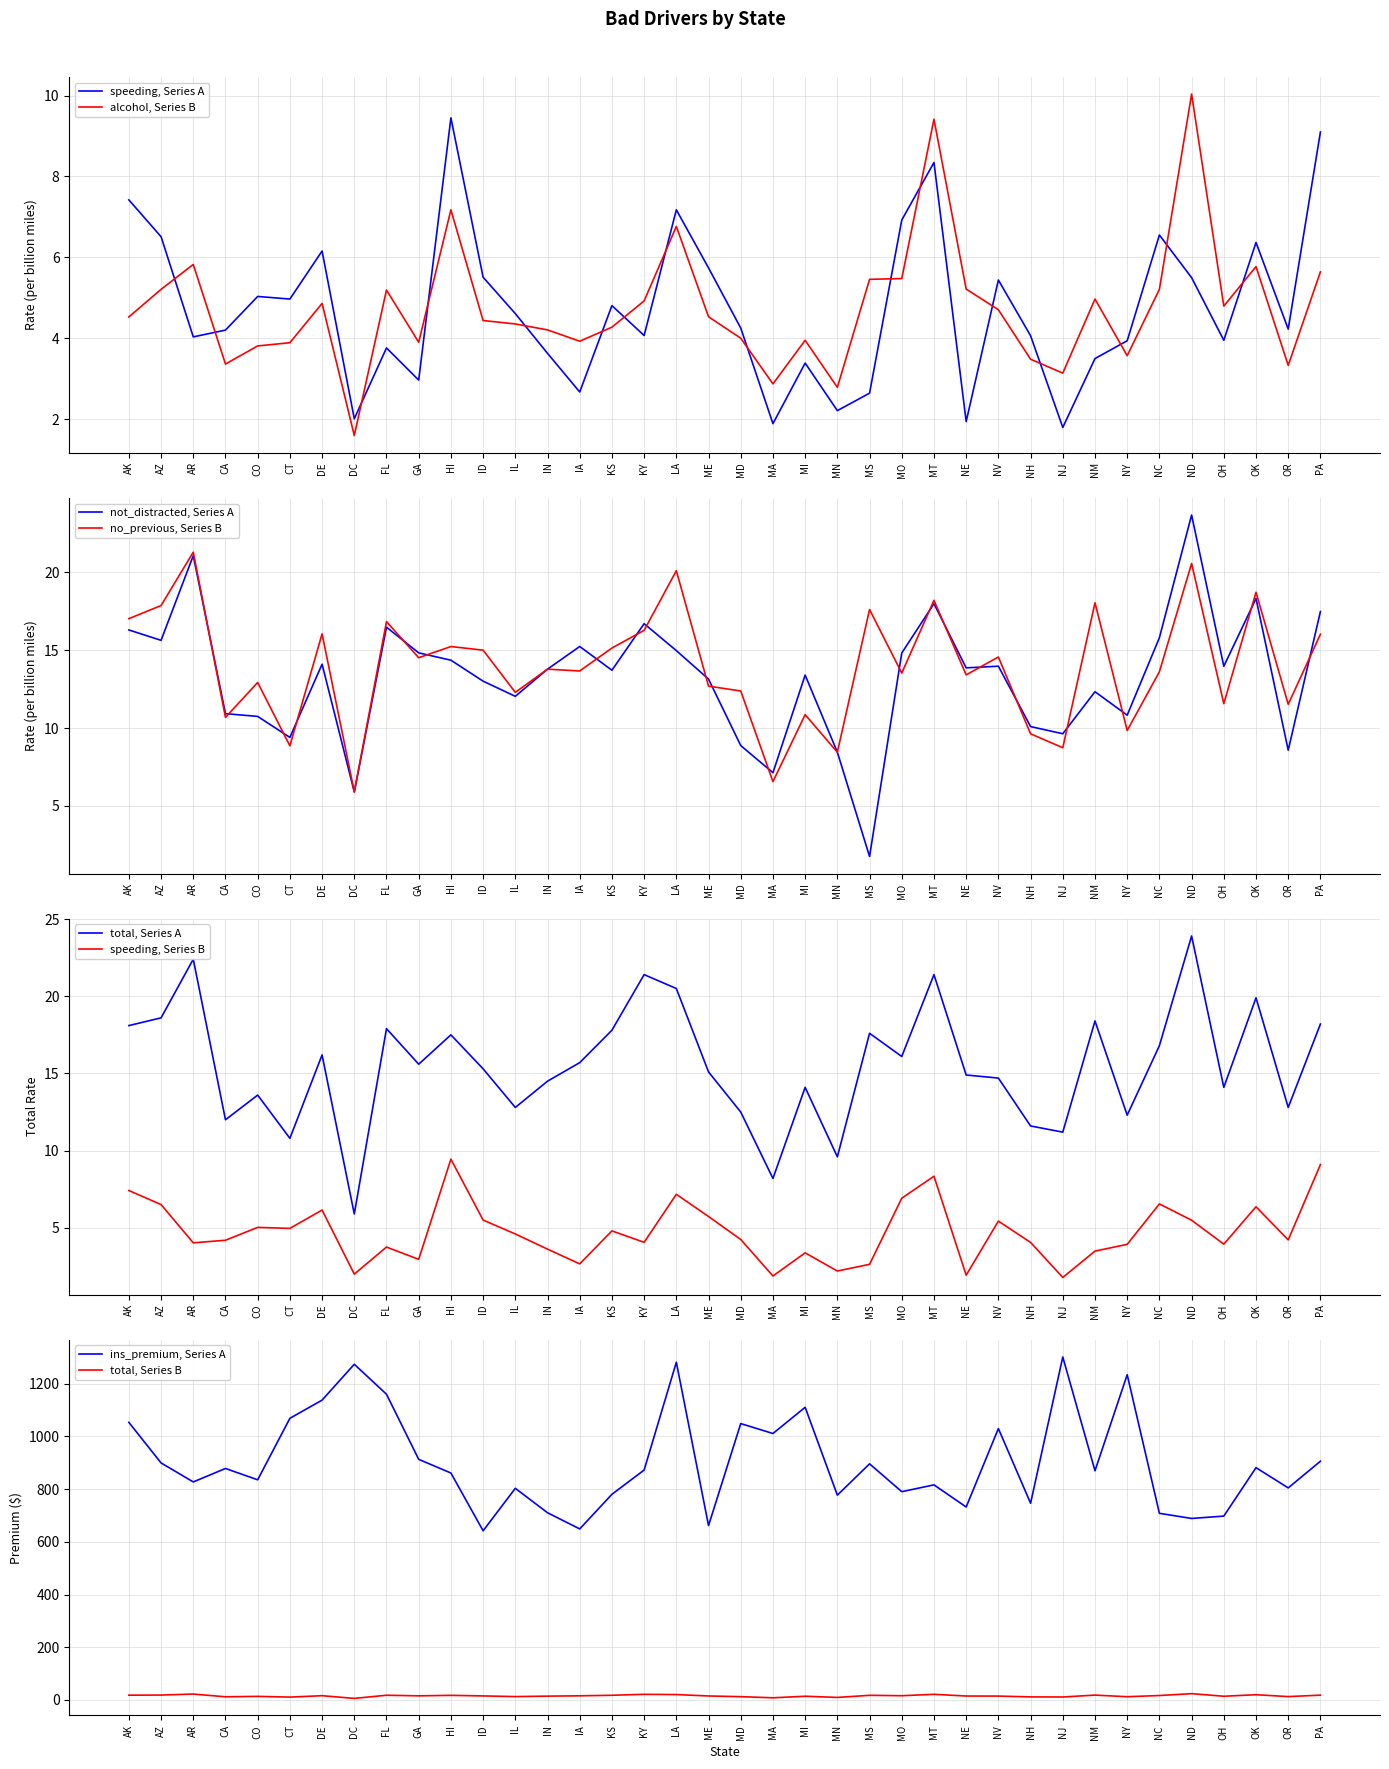

At which label does no_previous reach its peak?

AR